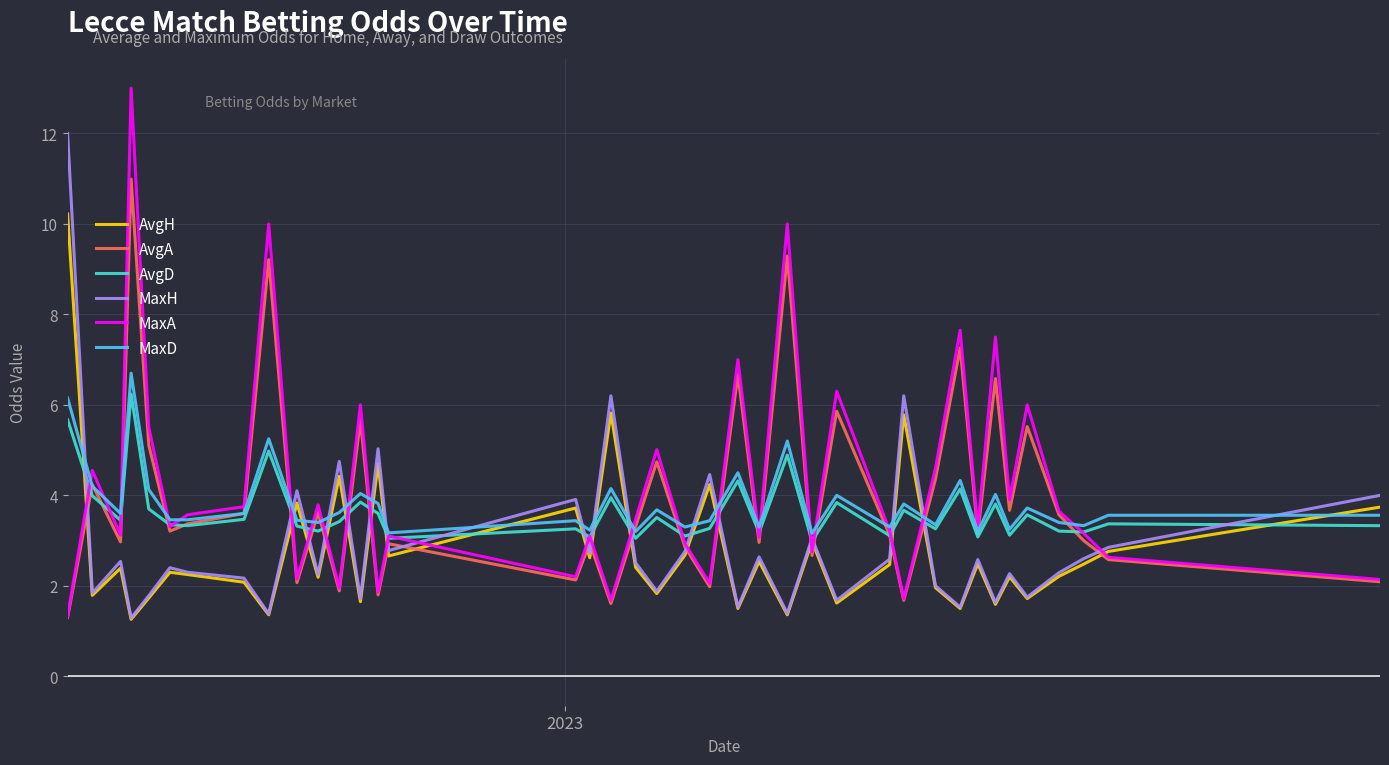

What is the maximum value shown in the chart?

13.0